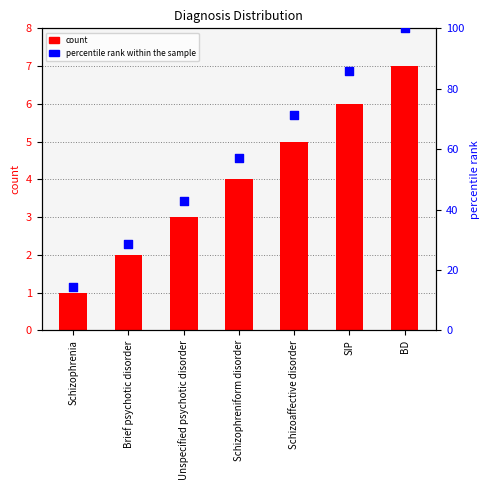

What are all the series names shown in the legend?

count, percentile rank within the sample